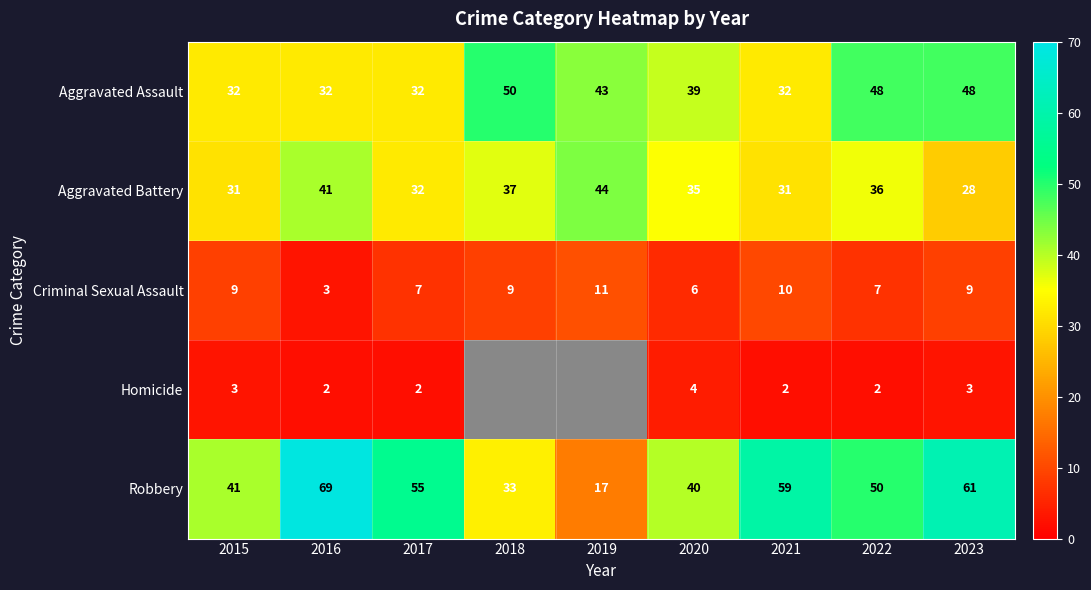

List the labels in order of Robbery value, smallest first.

2019, 2018, 2020, 2015, 2022, 2017, 2021, 2023, 2016